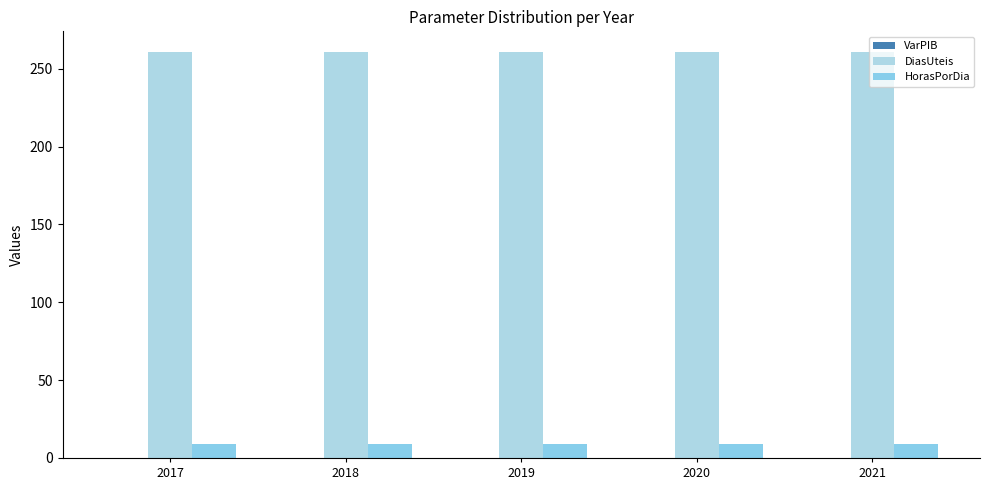

What is the lowest value of the DiasUteis series?

261.0